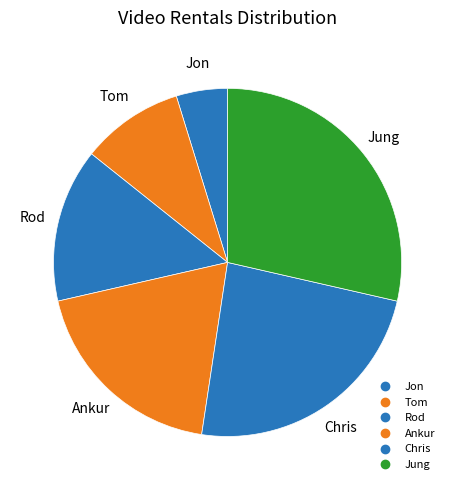

Count the number of slices in the pie.

6